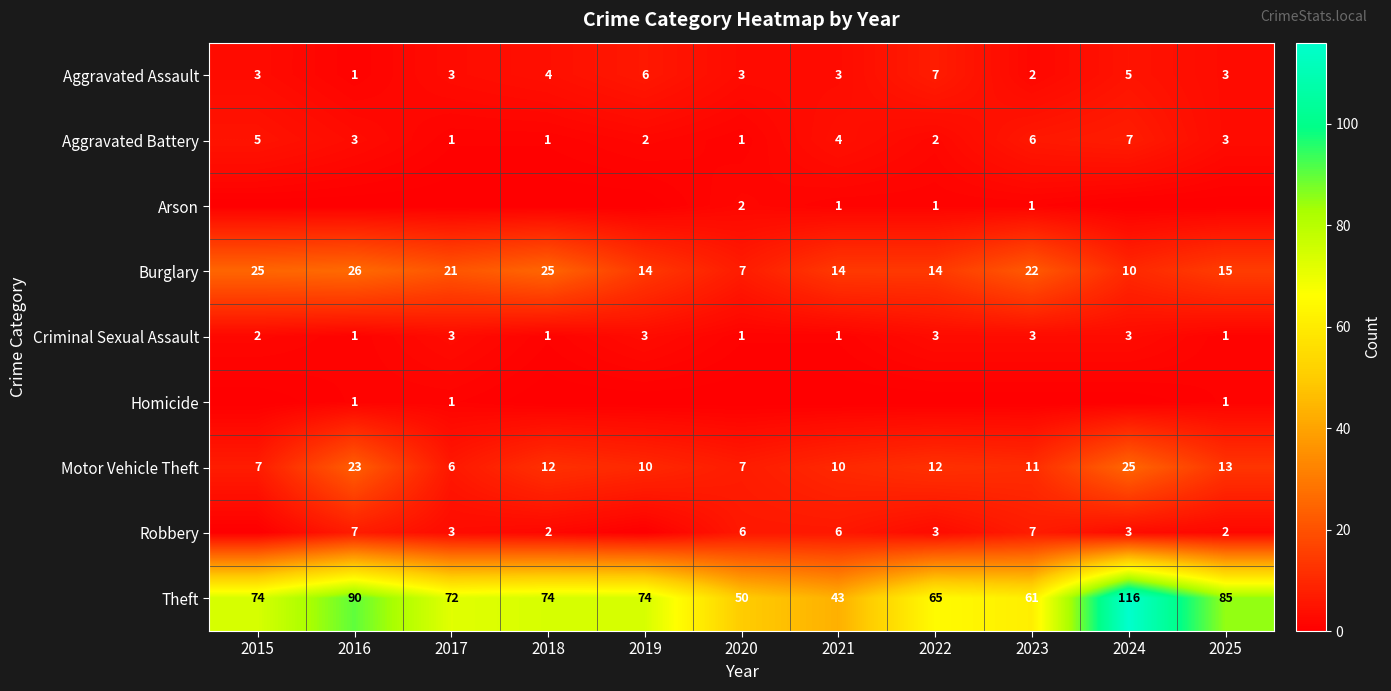

What is the difference between the second highest and minimum values in the Motor Vehicle Theft series?

17